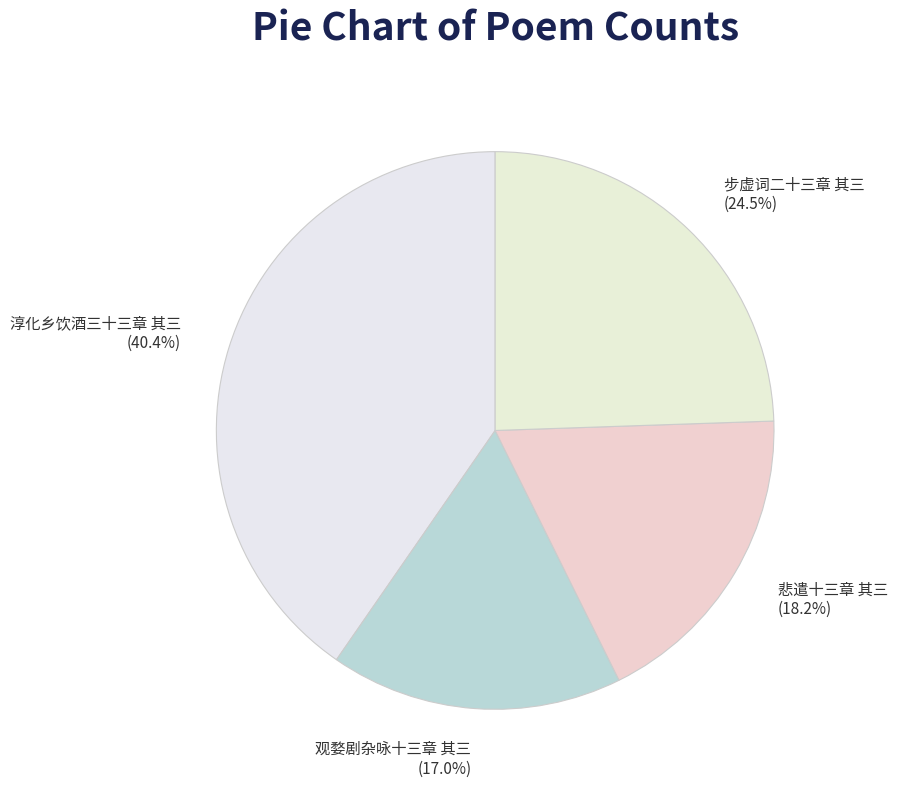

Rank the categories by value from highest to lowest.

淳化乡饮酒三十三章 其三, 步虚词二十三章 其三, 悲遣十三章 其三, 观婺剧杂咏十三章 其三